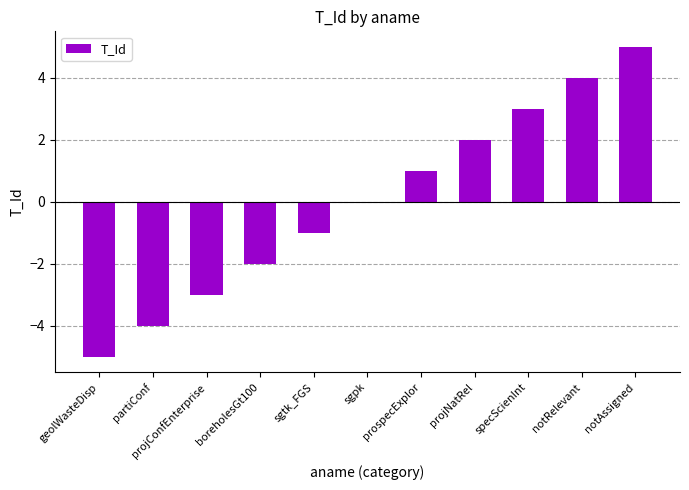

Between sgpk and geolWasteDisp, which is larger?

sgpk